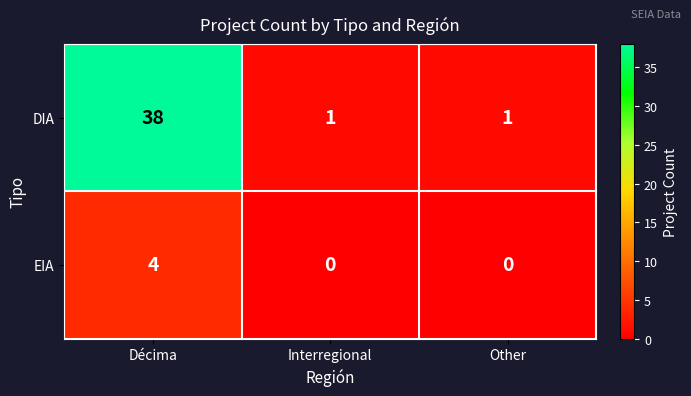

The EIA series shows 0 at Interregional. True or false?

True